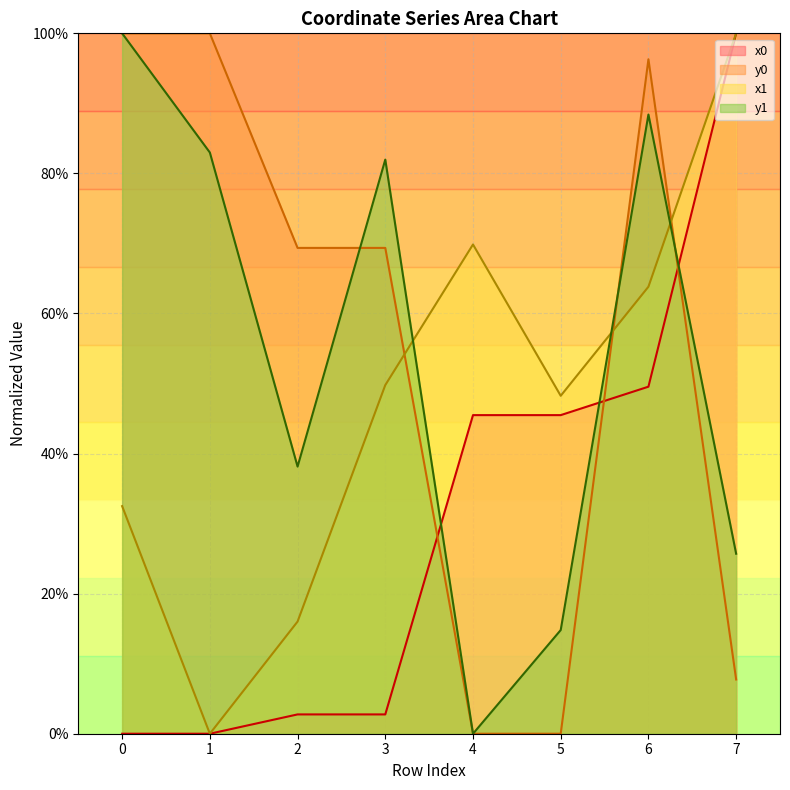

In x1, how many points are lower than both neighbors (excluding endpoints)?

2